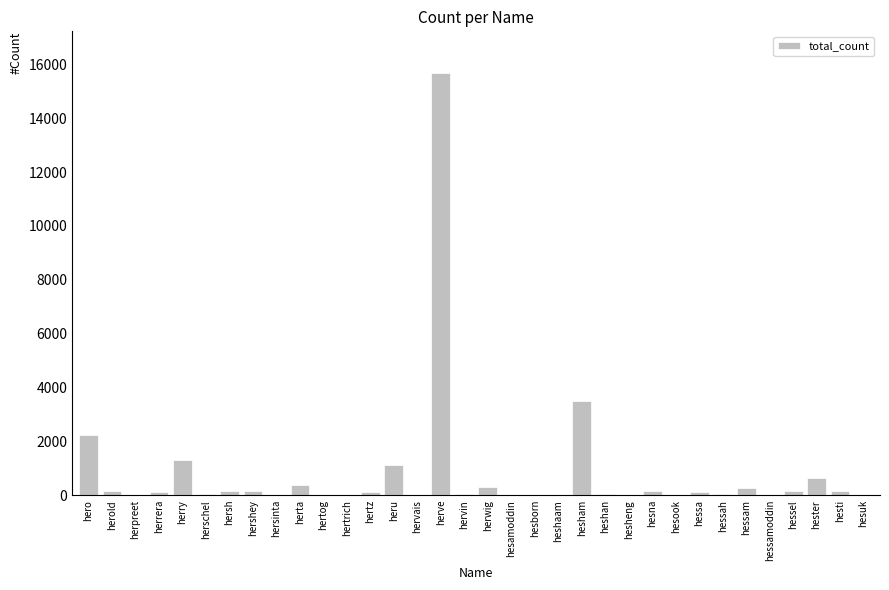

Count the number of data series in this chart.

1